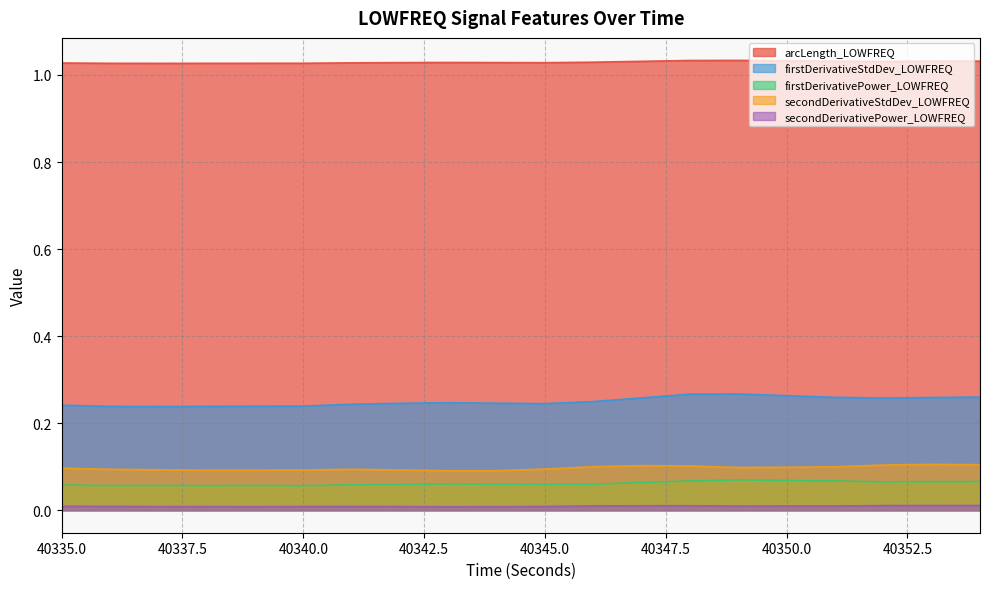

In firstDerivativePower_LOWFREQ, how many points are higher than both neighbors (excluding endpoints)?

4